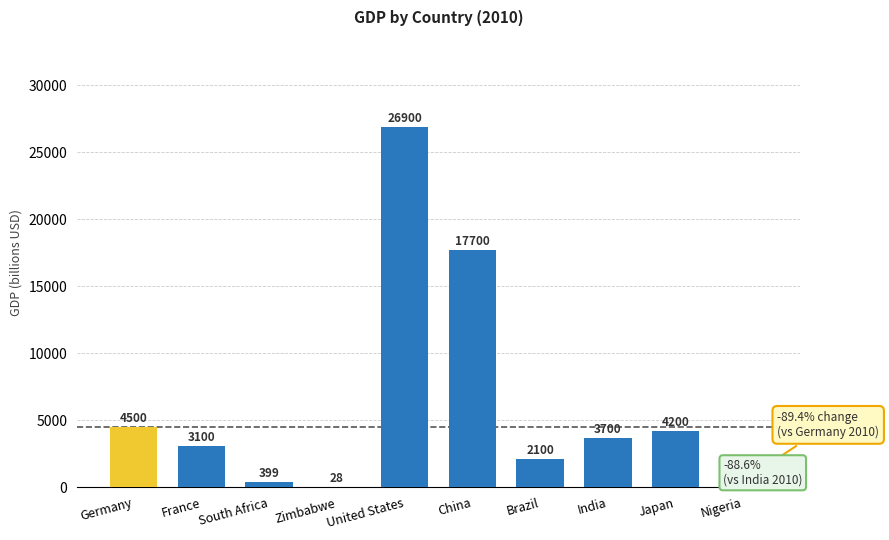

What is the approximate value at China?

17700.0